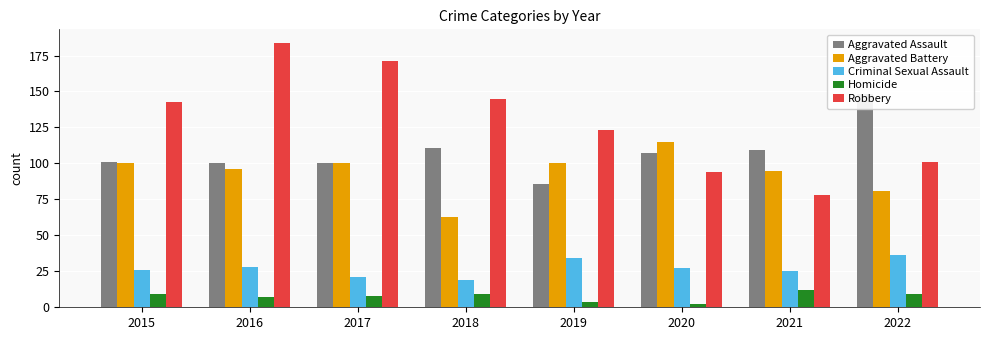

What are all the series names shown in the legend?

Aggravated Assault, Aggravated Battery, Criminal Sexual Assault, Homicide, Robbery